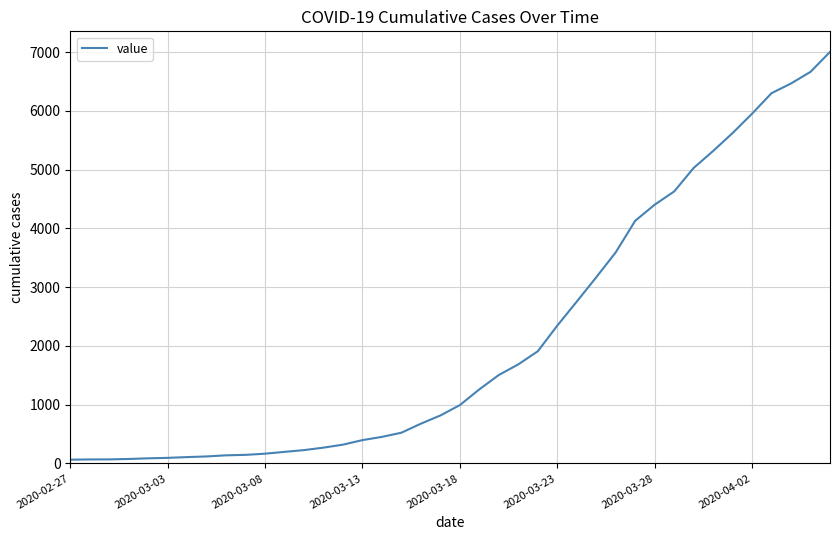

What is the greatest value displayed?

7003